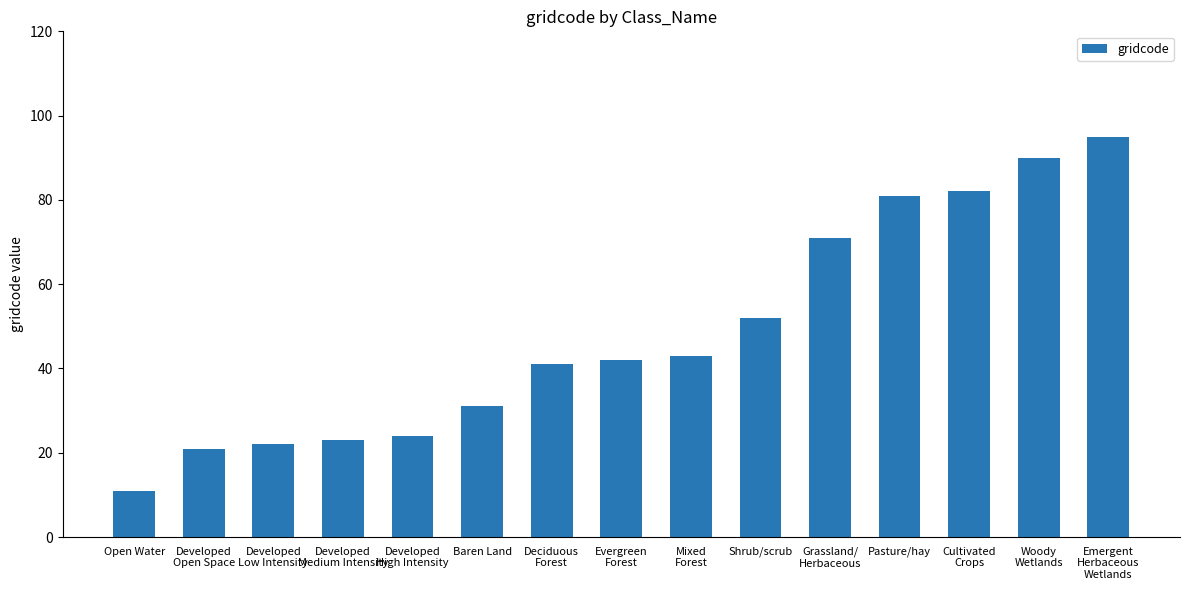

What is the difference between the values at Developed
Open Space and Open Water?

10